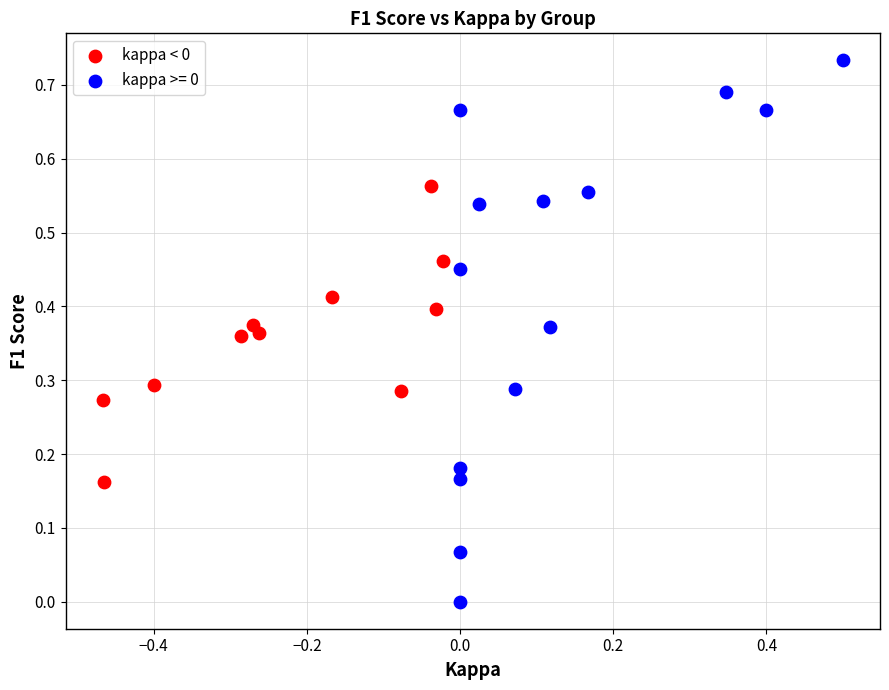

Which series has the largest Y range (max minus min)?

kappa >= 0